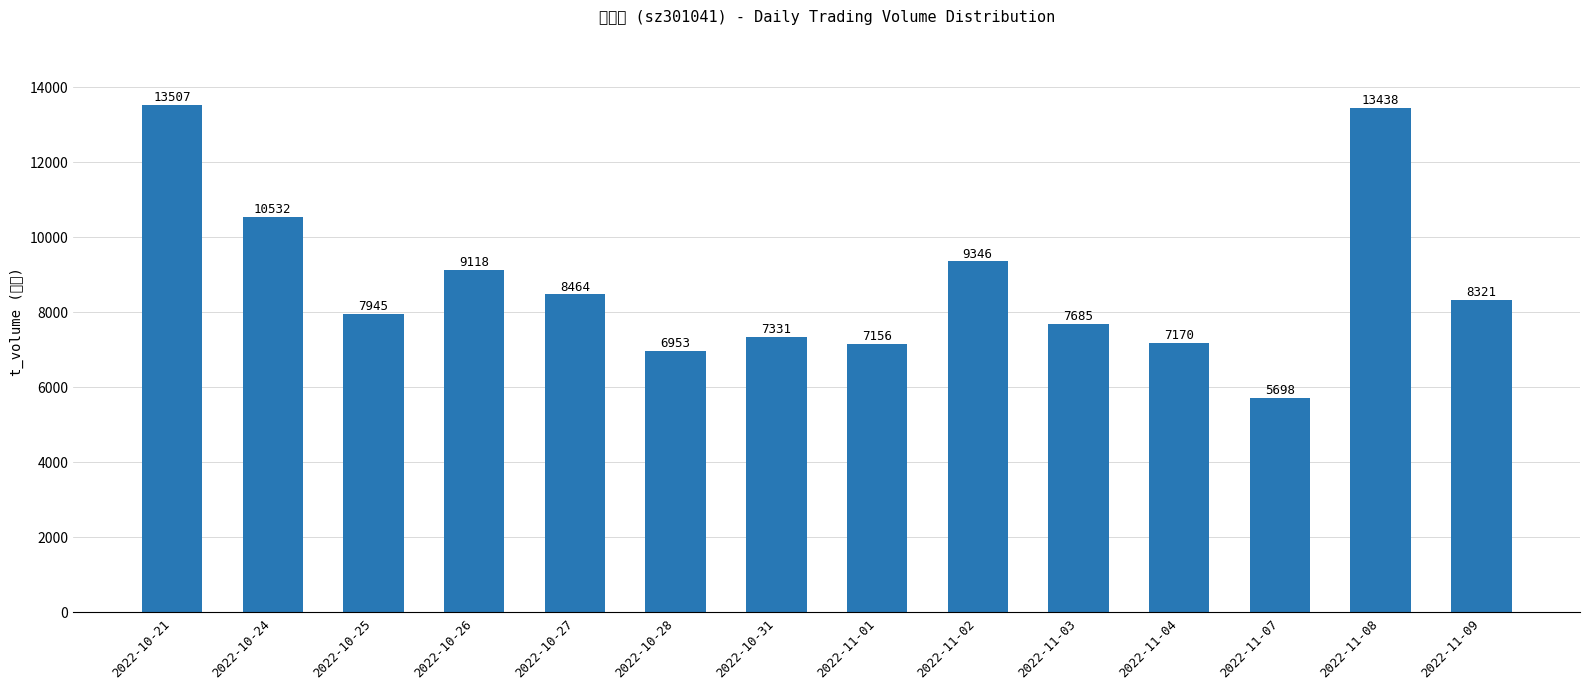

The value at 2022-11-08 is 13438. True or false?

True